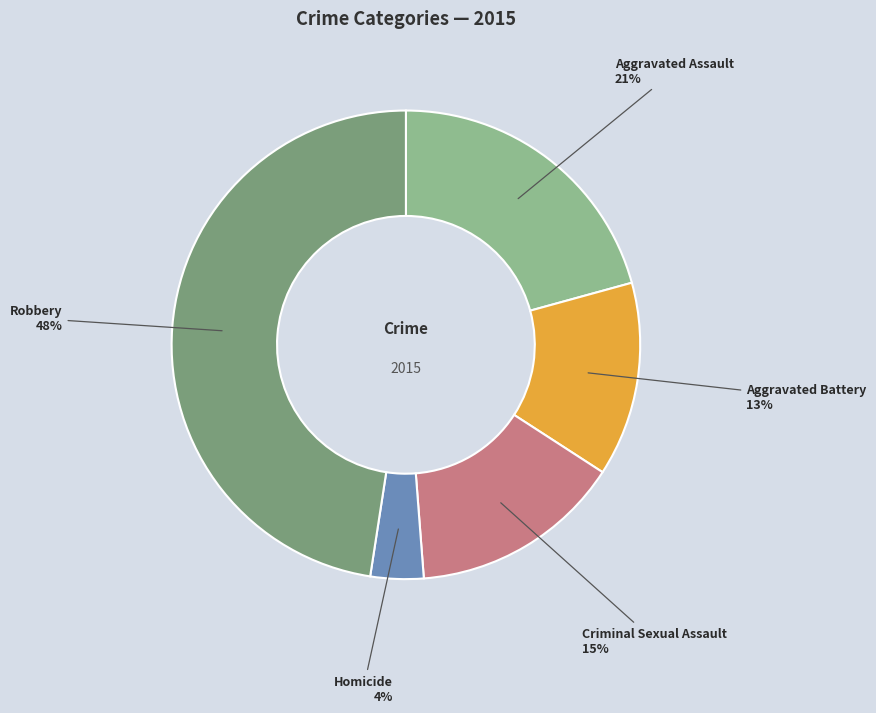

To the nearest percent, what is the difference between the largest and smallest slice percentages?

44%